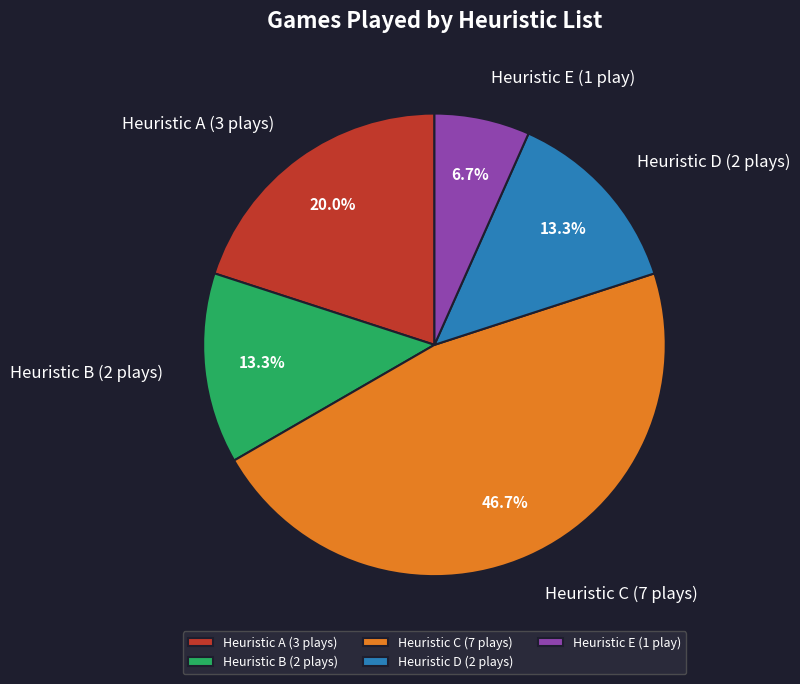

Which category has the smallest portion of the pie?

Heuristic E (1 play)